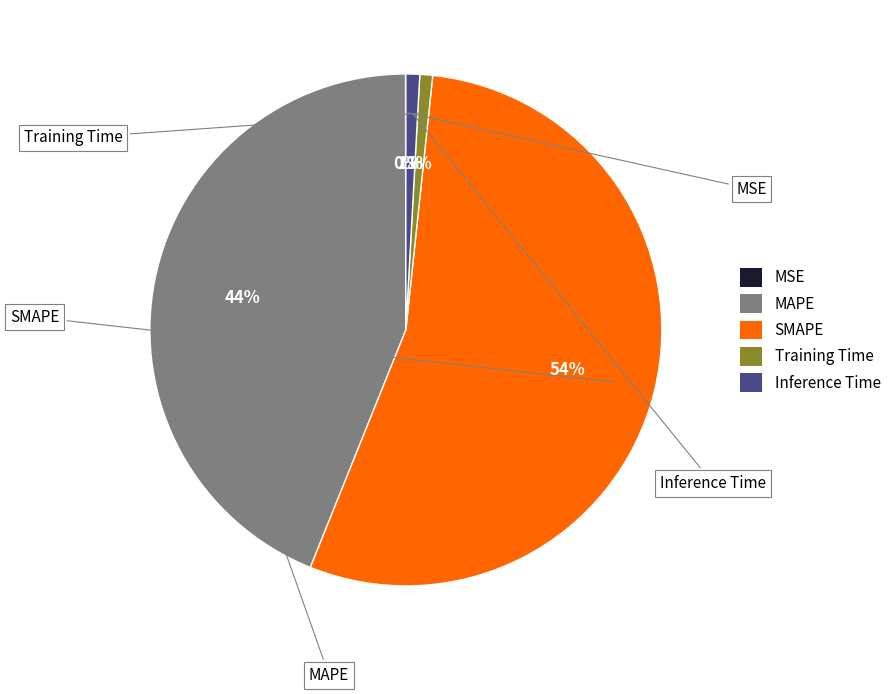

Which slice is the largest?

SMAPE